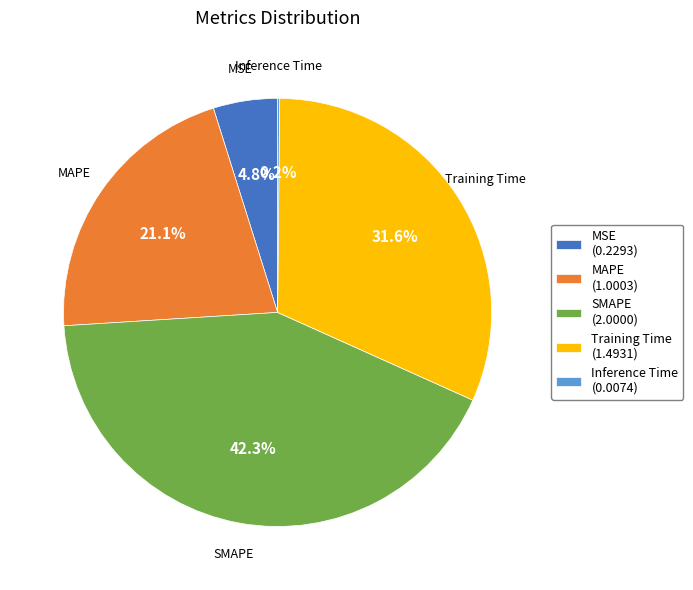

Between MAPE (1.0003) and MSE (0.2293), which is larger?

MAPE (1.0003)